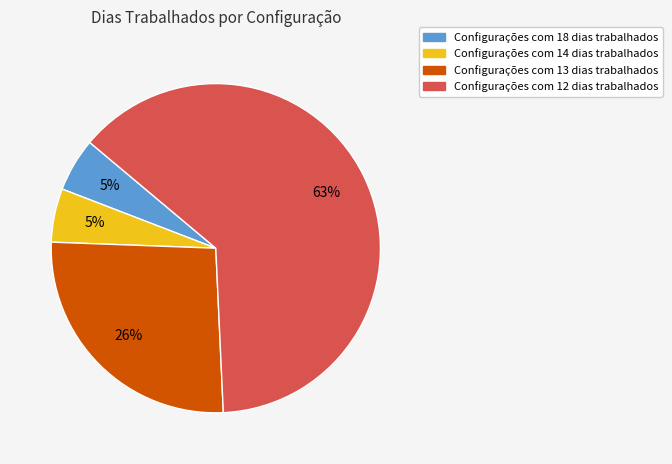

How many slices are in this pie chart?

4